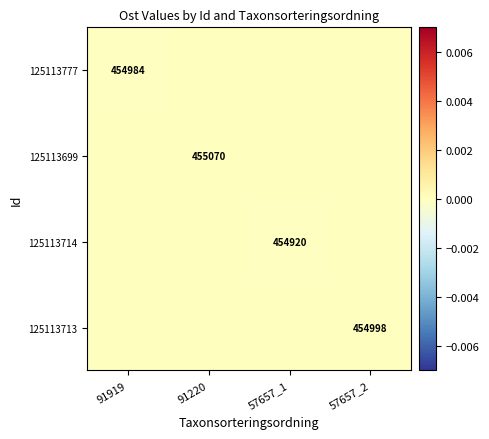

How many values in 125113699 are above zero?

1